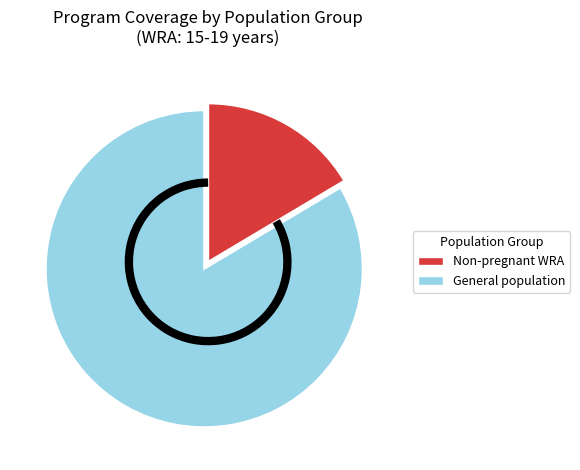

Count the number of slices in the pie.

2